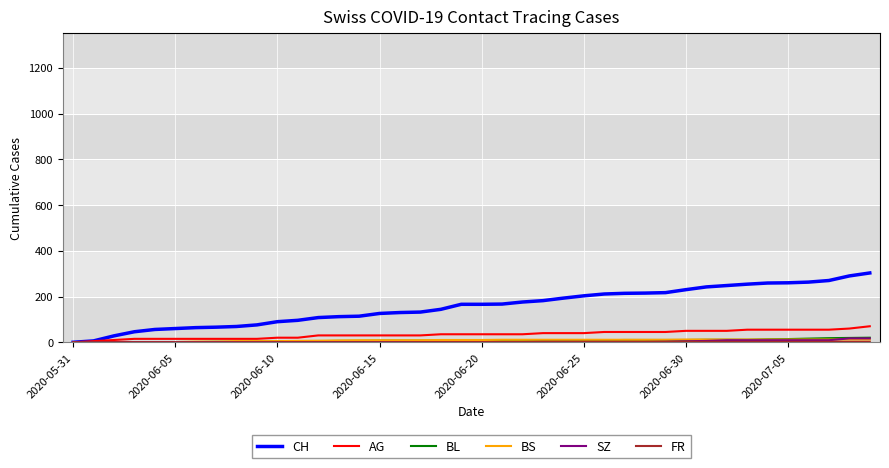

Which series has the widest spread of values?

CH